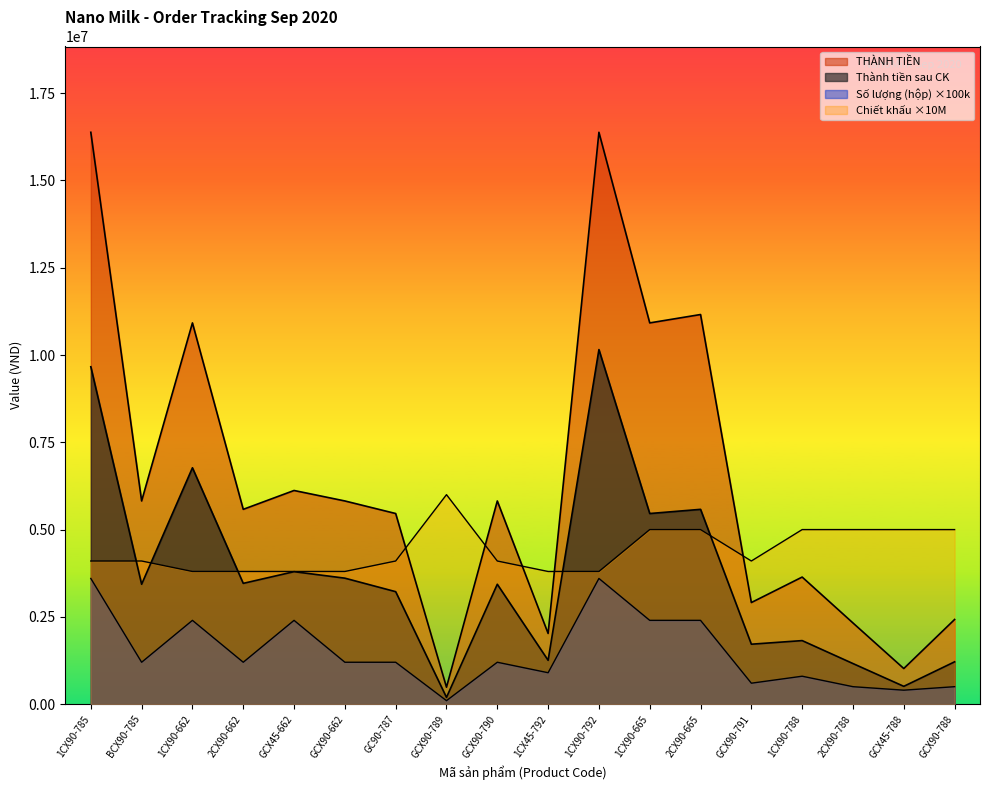

Where do THÀNH TIỀN and Chiết khấu first cross each other?

GC90-787 and GCX90-789